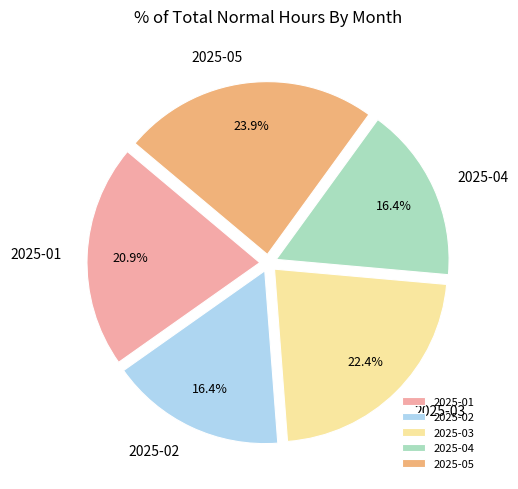

To the nearest percent, what is the combined percentage of 2025-03 and 2025-01?

43%